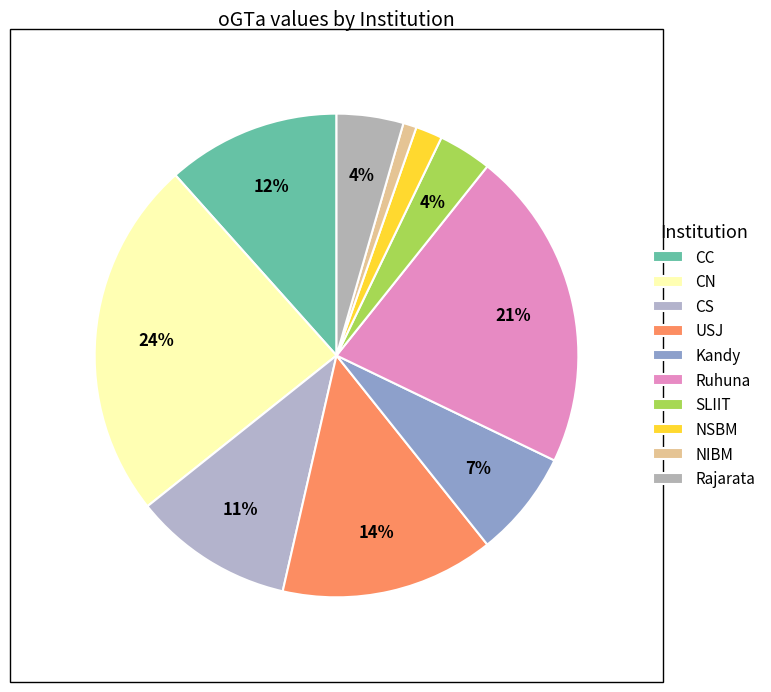

Does NIBM represent more than half of the total?

No